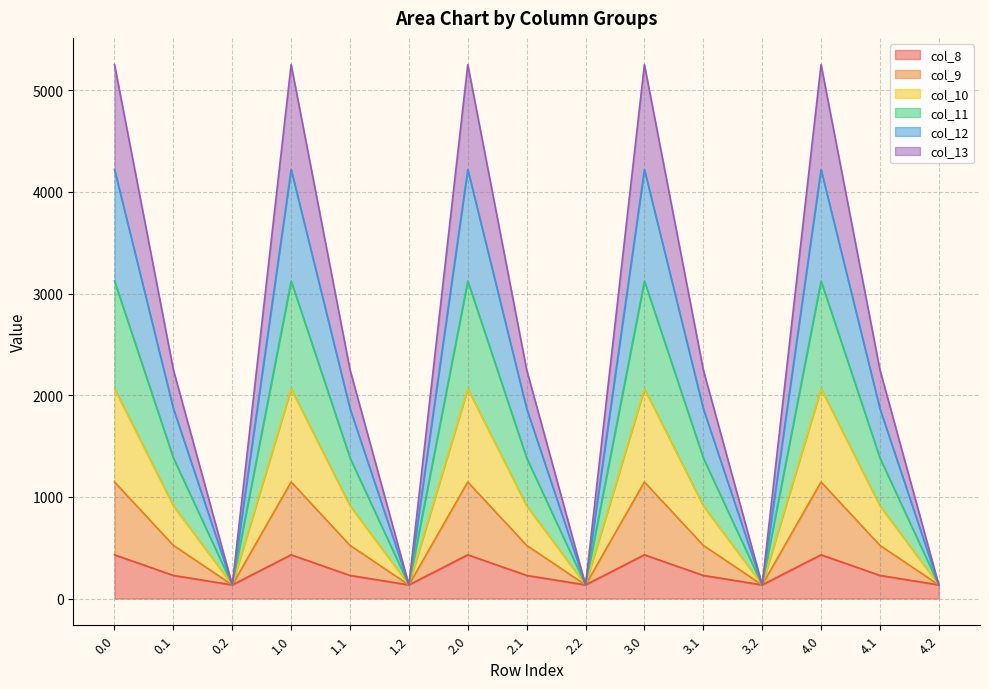

What is the total value across all series at 3.1?

2251.2